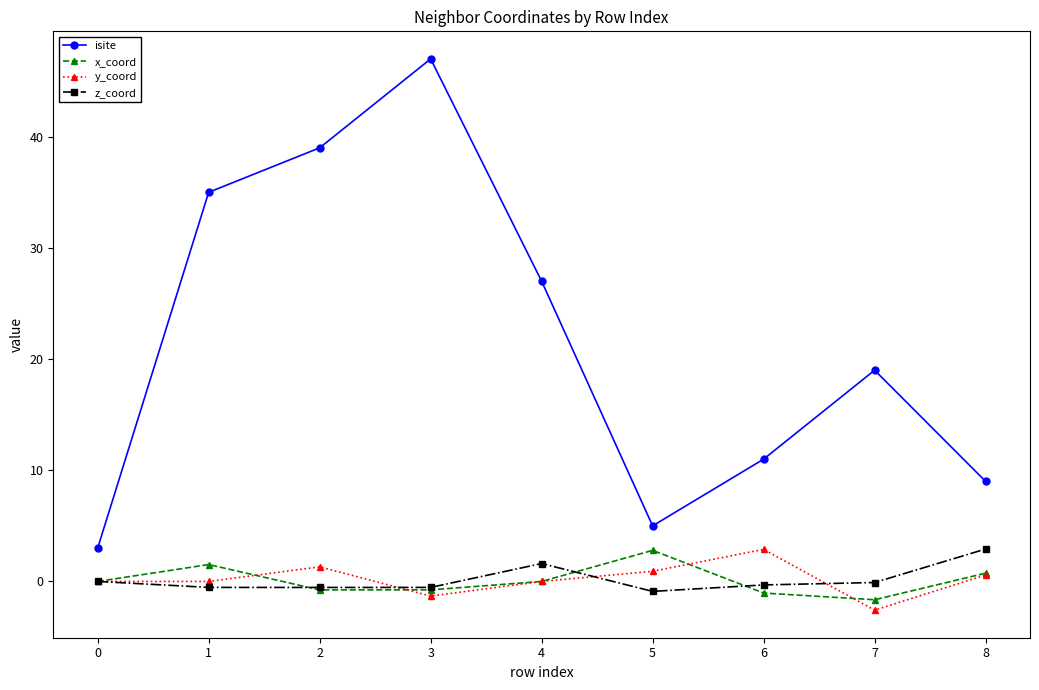

What is the highest value of the y_coord series?

2.9